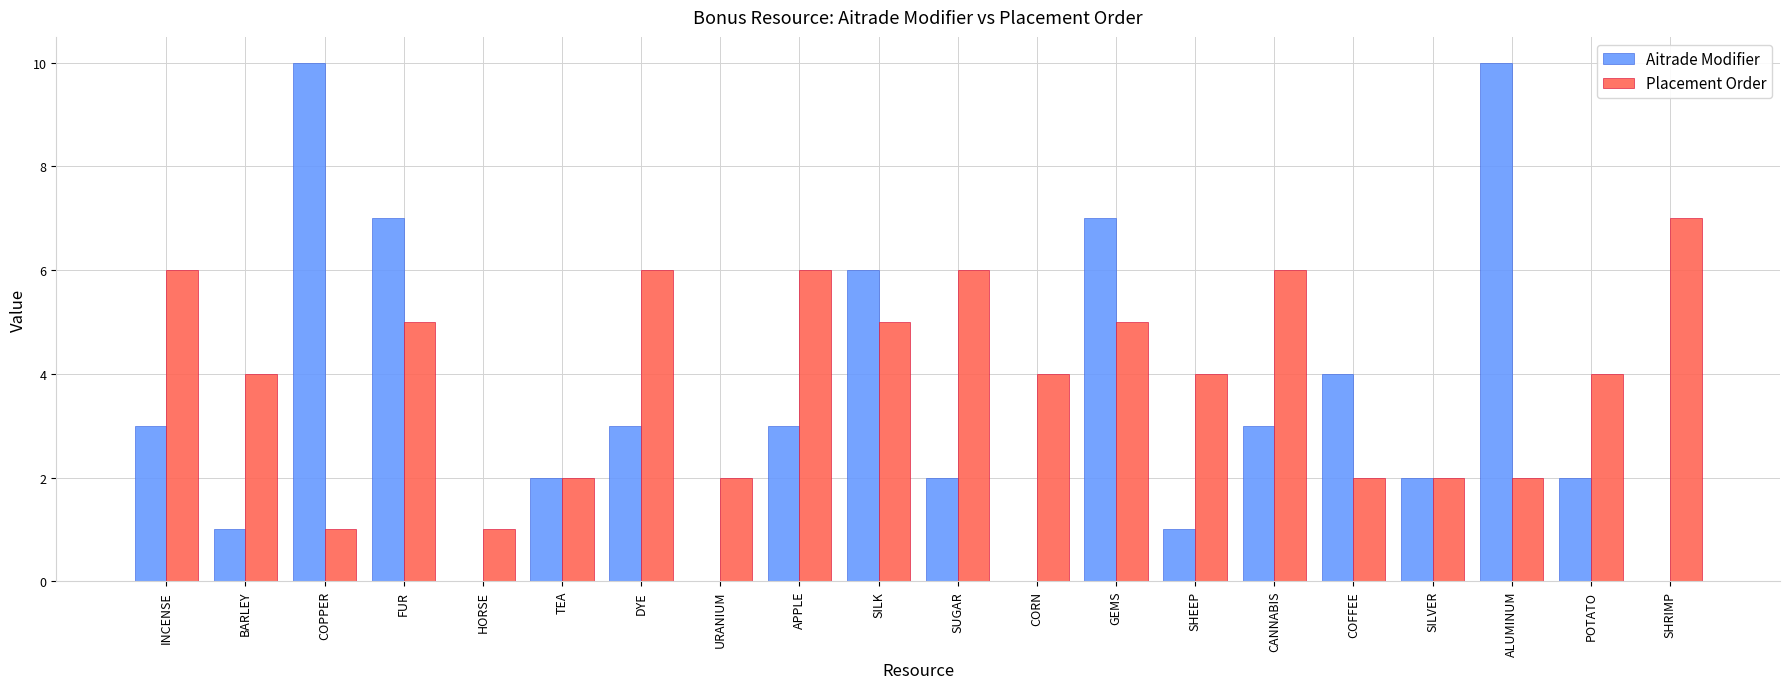

What is the maximum value for Aitrade Modifier?

10